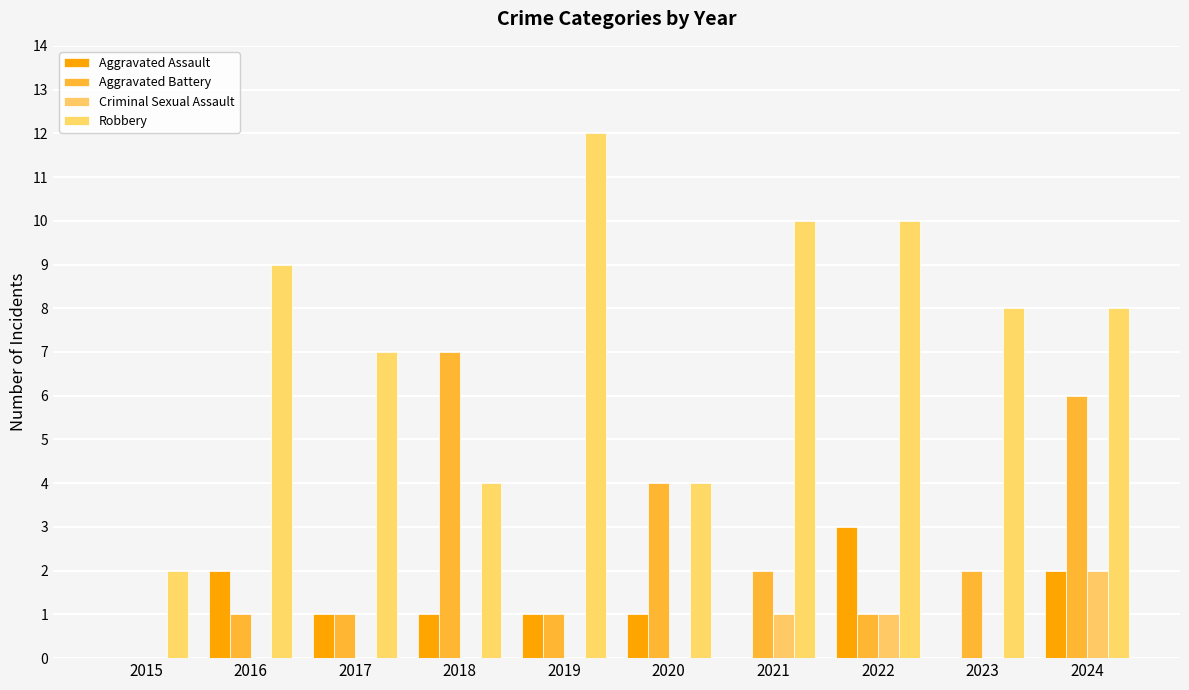

How many data points does each series have?

10